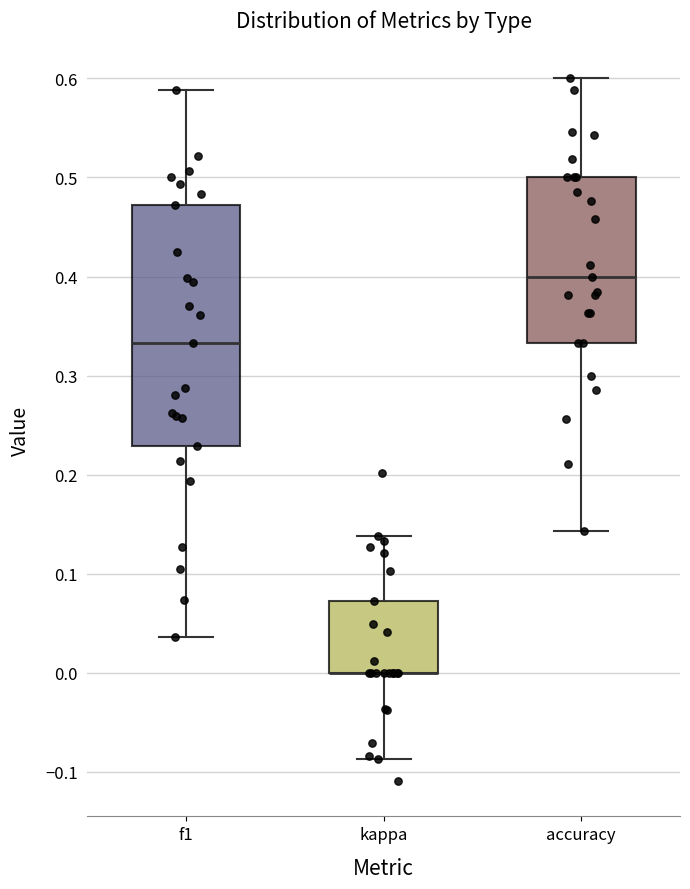

Reading left to right, read every box against the y-axis: the position of its median line, the range the box covers, and the ends of its whiskers. The values are not printed on the chart, so give them approximately, as read against the axis.

f1: median 0.33, box 0.23 to 0.47, whiskers 0.04 to 0.59
kappa: median 0.00 (drawn on the box's lower edge), box 0.00 to 0.07, whiskers -0.09 to 0.14
accuracy: median 0.40, box 0.33 to 0.50, whiskers 0.14 to 0.60